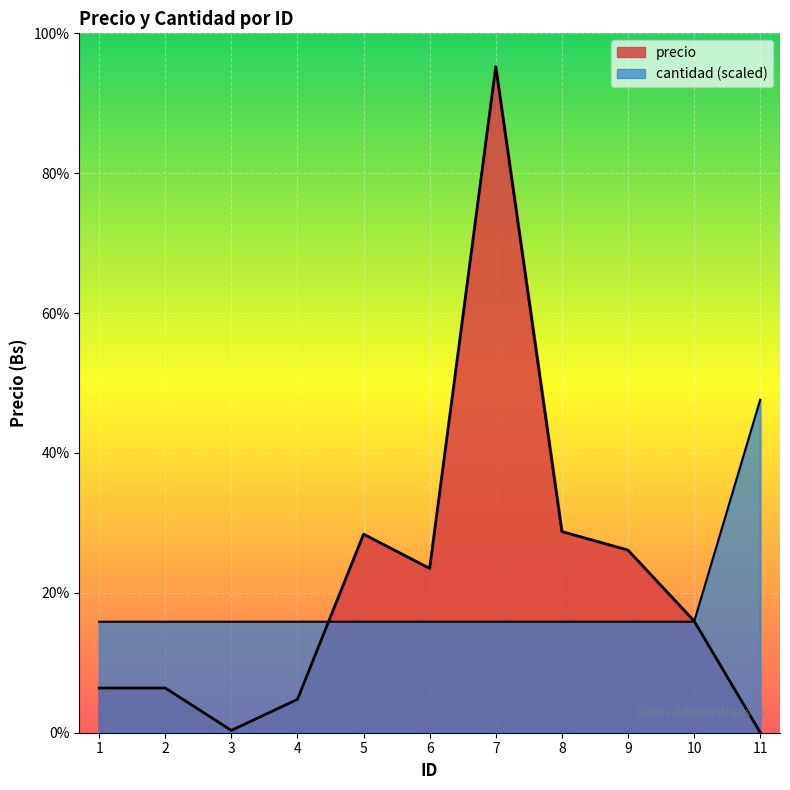

What is the sum of the cantidad values at 5 and 2?

1986517.1